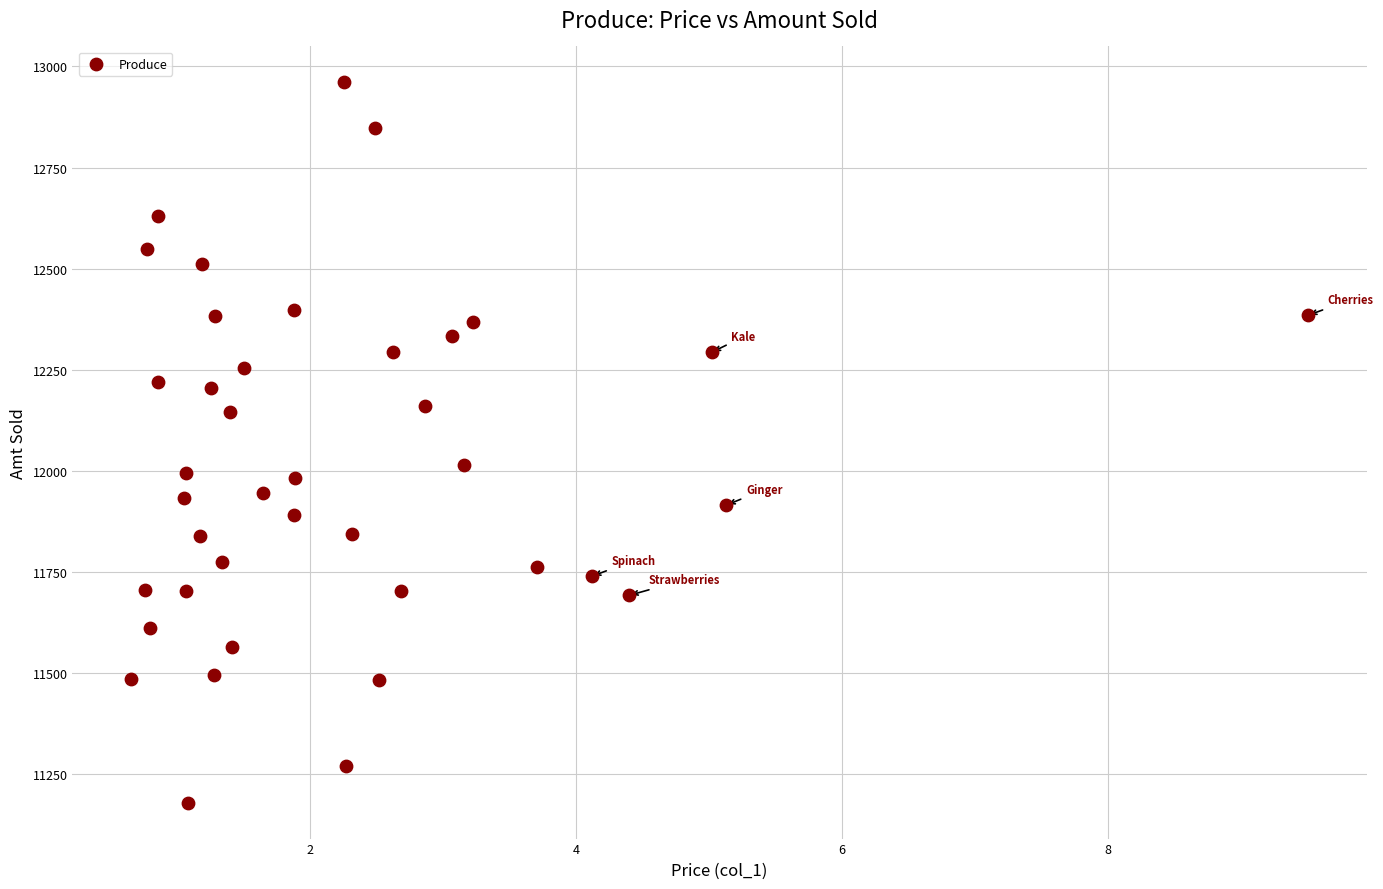

What Y value in the scatter plot is closest to 12070?

12015.6